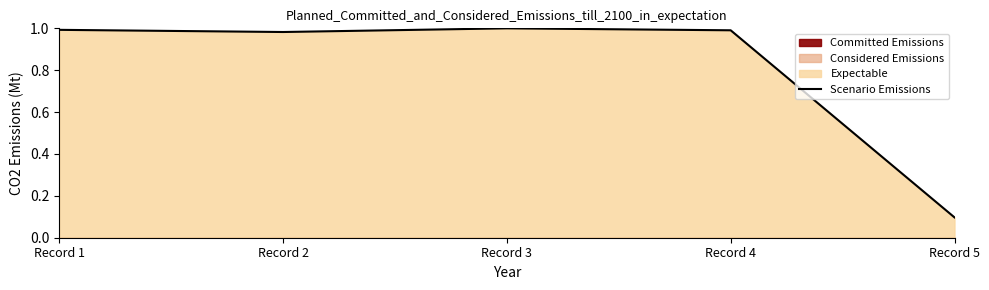

Reading right to left, extract all data points from this chart.

0.1	1.0	1.0	1.0	1.0